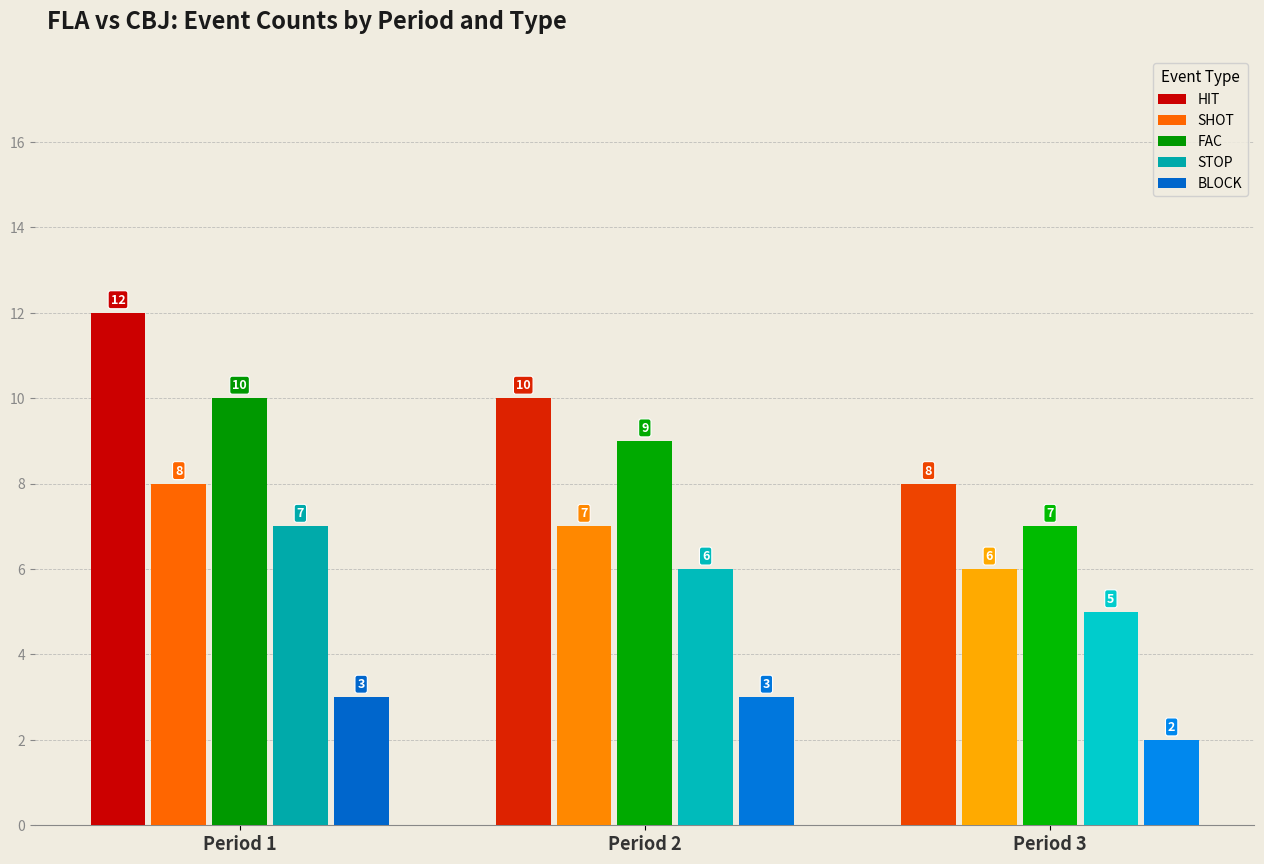

How many data points in FAC are less than 9?

1